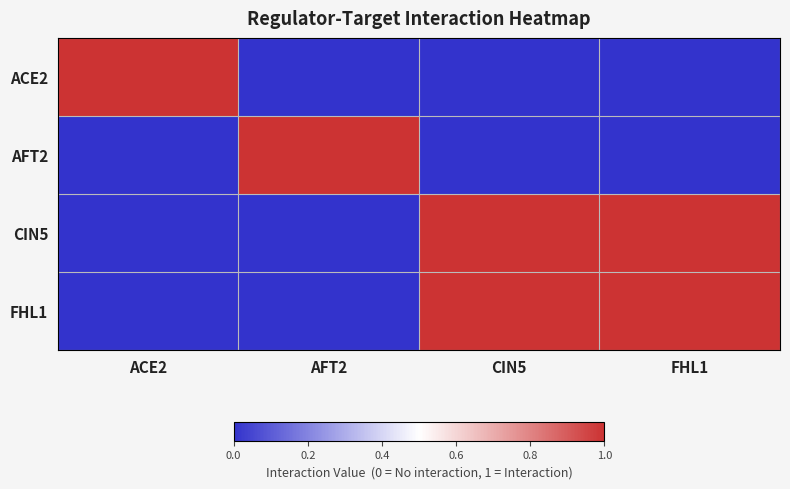

Reading left to right, what are all the values shown in this chart?

ACE2: ACE2=1	AFT2=0	CIN5=0	FHL1=0
AFT2: ACE2=0	AFT2=1	CIN5=0	FHL1=0
CIN5: ACE2=0	AFT2=0	CIN5=1	FHL1=1
FHL1: ACE2=0	AFT2=0	CIN5=1	FHL1=1